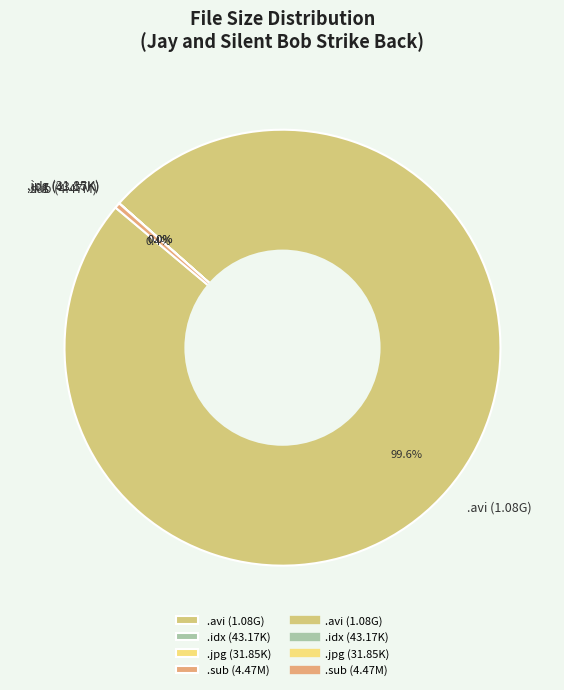

What is the largest slice in the pie chart?

.avi (1.08G)